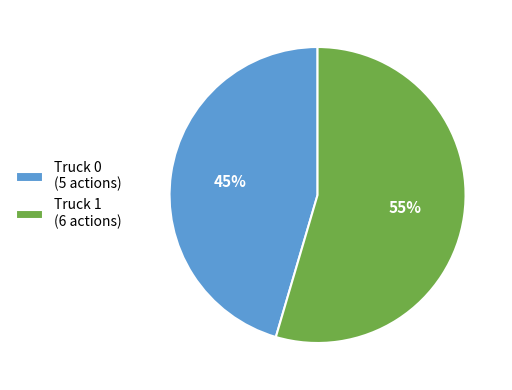

Which has a higher value, Truck 0 or Truck 1?

Truck 1